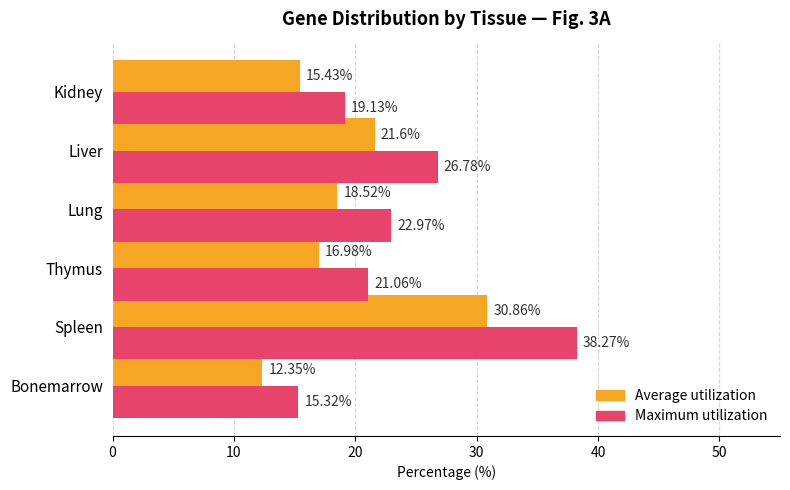

What is the sum of all Maximum utilization values?

143.5